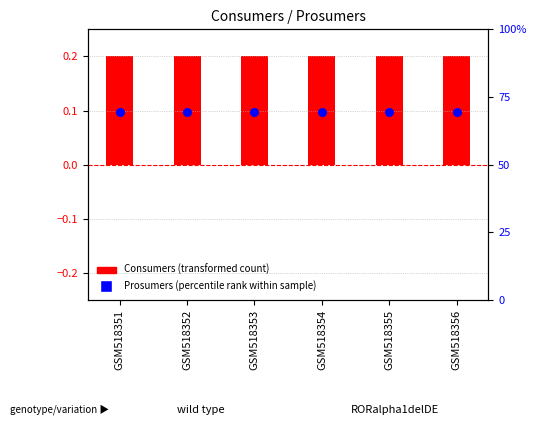

Which series reaches the minimum Y coordinate?

Consumers (transformed count)